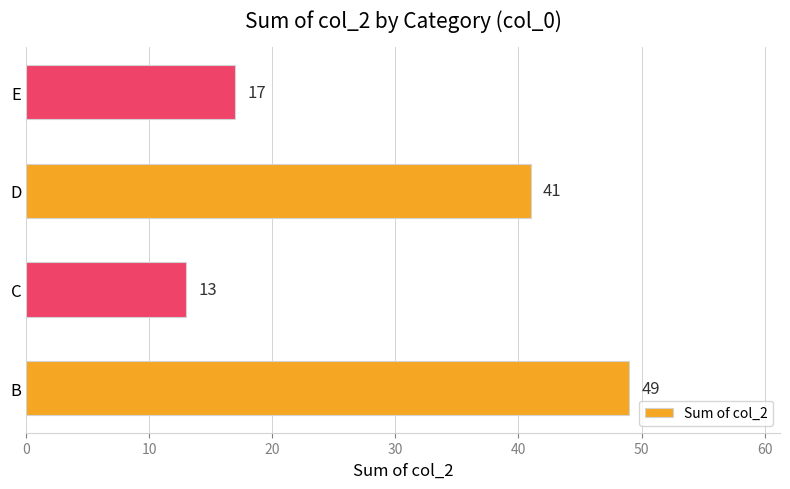

Count the number of categories in the chart.

4